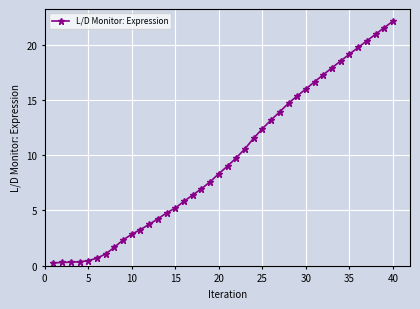

How many lines are shown in the chart?

1